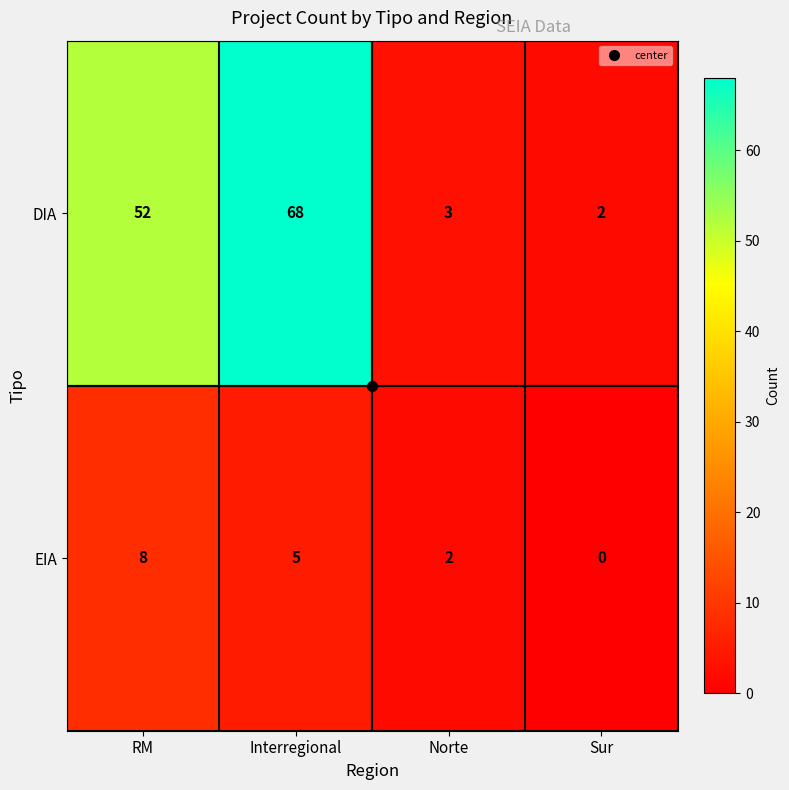

List the series in order of their peak value, lowest first.

EIA, DIA